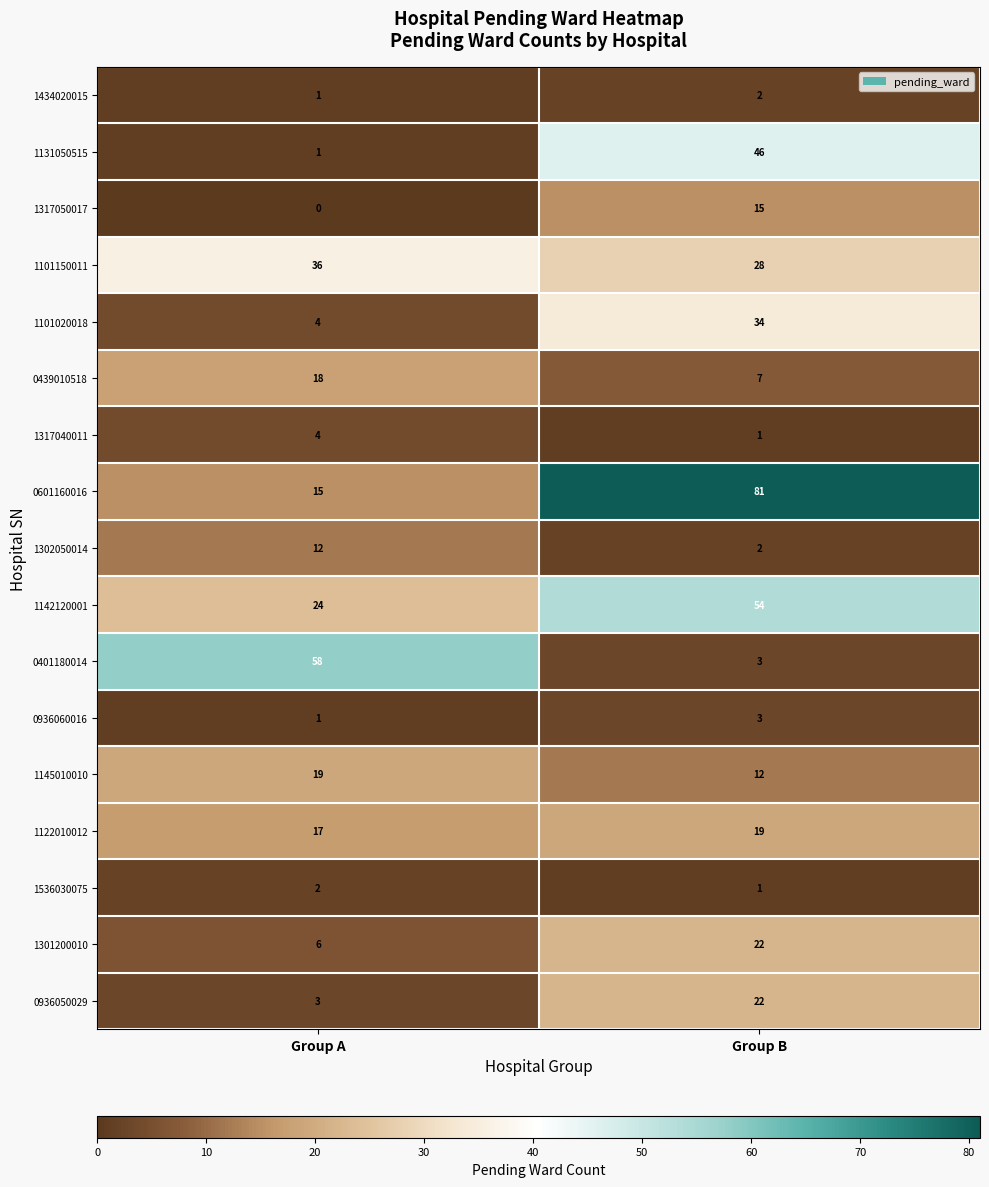

What is the approximate value of 0936050029 at Group B, to the nearest 5?

20